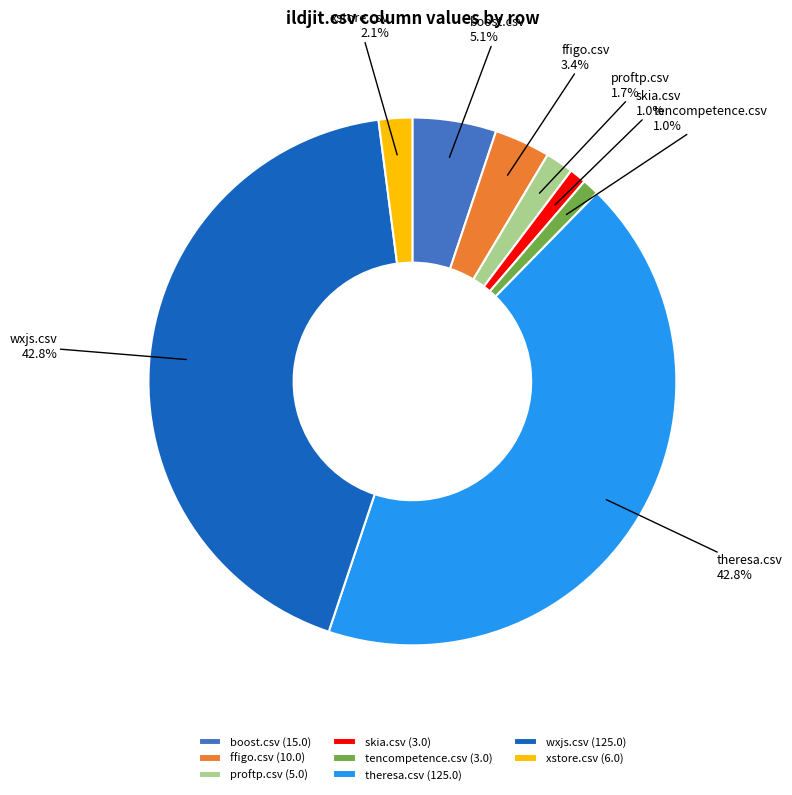

What is the ratio of the value at theresa.csv to the value at wxjs.csv?

1.0